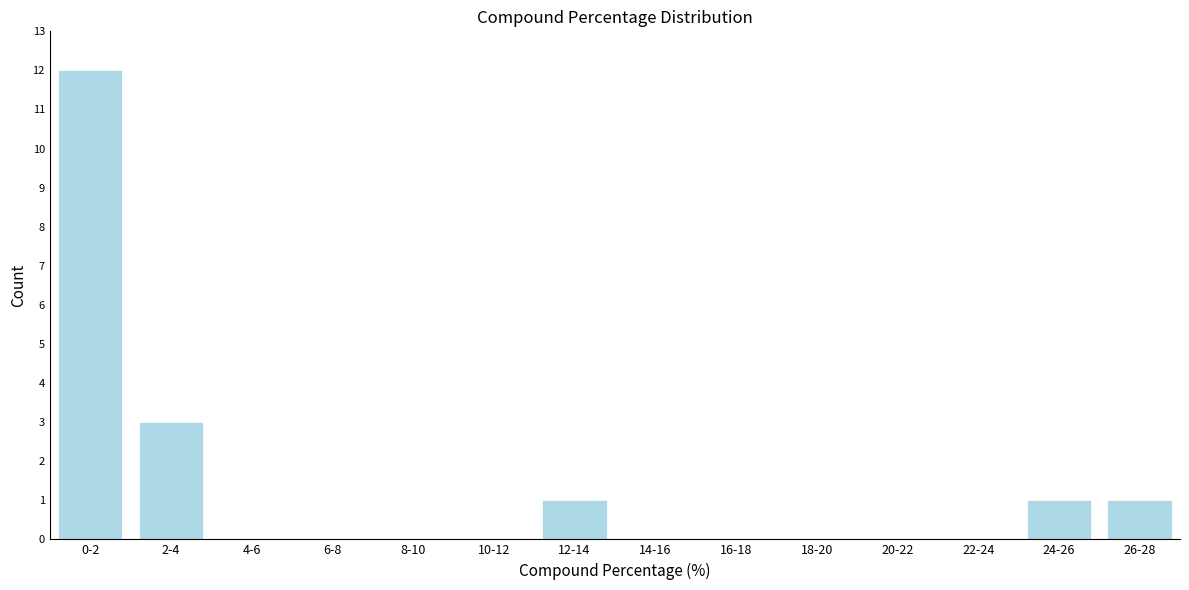

Reading left to right, what are all the values shown in this chart?

0-2=12	2-4=3	4-6=0	6-8=0	8-10=0	10-12=0	12-14=1	14-16=0	16-18=0	18-20=0	20-22=0	22-24=0	24-26=1	26-28=1